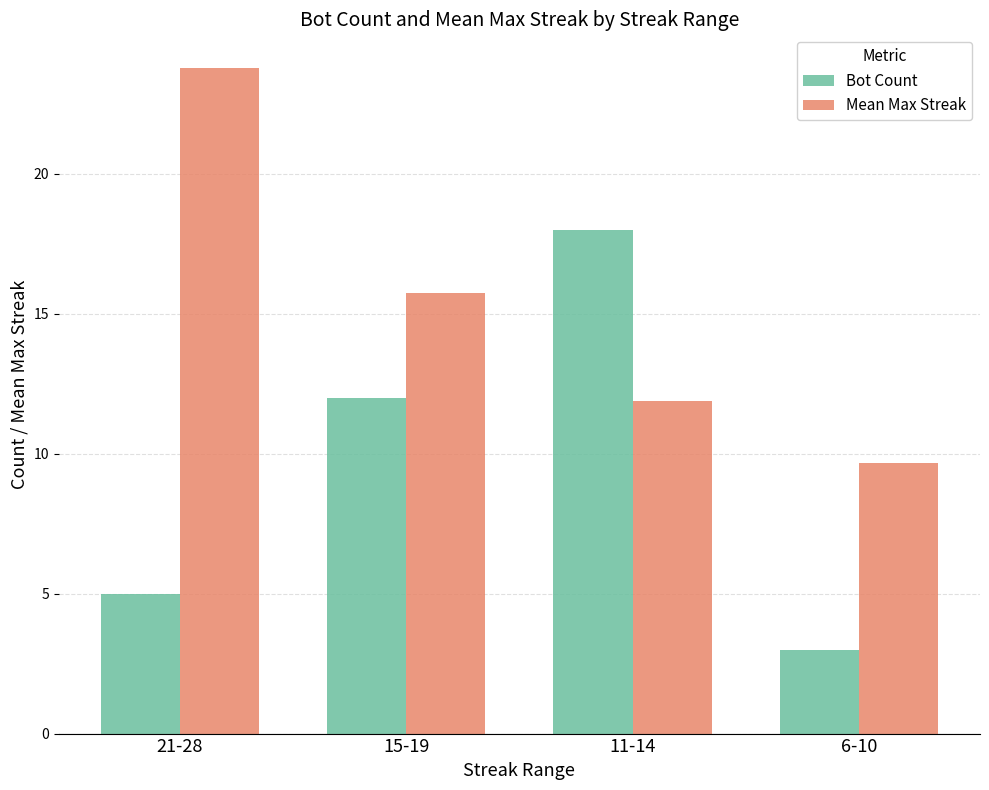

The Bot Count series shows 12.0 at 15-19. True or false?

True